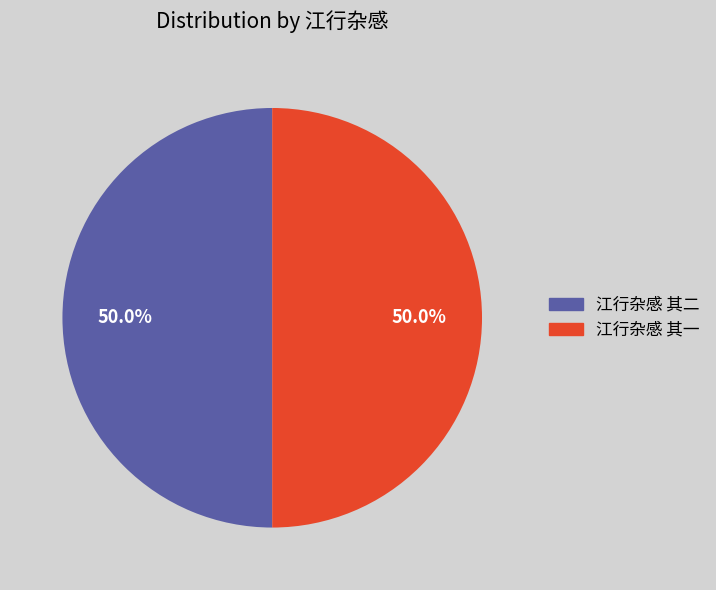

Is the sum of 江行杂感 其二 and 江行杂感 其一 greater than half?

Yes